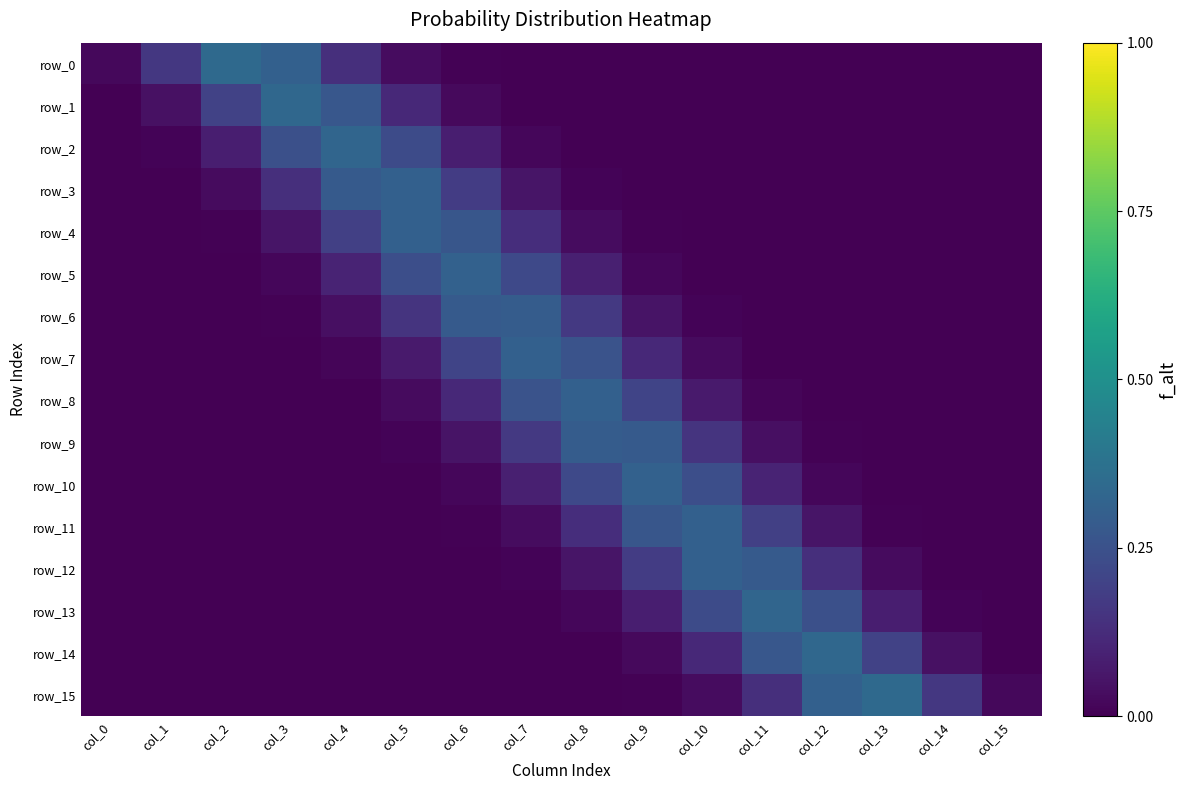

Reading left to right, list all the values displayed in this chart.

row_0: 0.0	0.2	0.3	0.3	0.1	0.0	0.0	0.0	0.0	0.0	0.0	0.0	0.0	0.0	0.0	0.0
row_1: 0.0	0.0	0.2	0.3	0.3	0.1	0.0	0.0	0.0	0.0	0.0	0.0	0.0	0.0	0.0	0.0
row_2: 0.0	0.0	0.1	0.2	0.3	0.2	0.1	0.0	0.0	0.0	0.0	0.0	0.0	0.0	0.0	0.0
row_3: 0.0	0.0	0.0	0.1	0.3	0.3	0.2	0.1	0.0	0.0	0.0	0.0	0.0	0.0	0.0	0.0
row_4: 0.0	0.0	0.0	0.1	0.2	0.3	0.3	0.1	0.0	0.0	0.0	0.0	0.0	0.0	0.0	0.0
row_5: 0.0	0.0	0.0	0.0	0.1	0.2	0.3	0.2	0.1	0.0	0.0	0.0	0.0	0.0	0.0	0.0
row_6: 0.0	0.0	0.0	0.0	0.0	0.1	0.3	0.3	0.2	0.1	0.0	0.0	0.0	0.0	0.0	0.0
row_7: 0.0	0.0	0.0	0.0	0.0	0.1	0.2	0.3	0.3	0.1	0.0	0.0	0.0	0.0	0.0	0.0
row_8: 0.0	0.0	0.0	0.0	0.0	0.0	0.1	0.3	0.3	0.2	0.1	0.0	0.0	0.0	0.0	0.0
row_9: 0.0	0.0	0.0	0.0	0.0	0.0	0.1	0.2	0.3	0.3	0.1	0.0	0.0	0.0	0.0	0.0
row_10: 0.0	0.0	0.0	0.0	0.0	0.0	0.0	0.1	0.2	0.3	0.2	0.1	0.0	0.0	0.0	0.0
row_11: 0.0	0.0	0.0	0.0	0.0	0.0	0.0	0.0	0.1	0.3	0.3	0.2	0.1	0.0	0.0	0.0
row_12: 0.0	0.0	0.0	0.0	0.0	0.0	0.0	0.0	0.1	0.2	0.3	0.3	0.1	0.0	0.0	0.0
row_13: 0.0	0.0	0.0	0.0	0.0	0.0	0.0	0.0	0.0	0.1	0.2	0.3	0.2	0.1	0.0	0.0
row_14: 0.0	0.0	0.0	0.0	0.0	0.0	0.0	0.0	0.0	0.0	0.1	0.3	0.3	0.2	0.0	0.0
row_15: 0.0	0.0	0.0	0.0	0.0	0.0	0.0	0.0	0.0	0.0	0.0	0.1	0.3	0.3	0.2	0.0